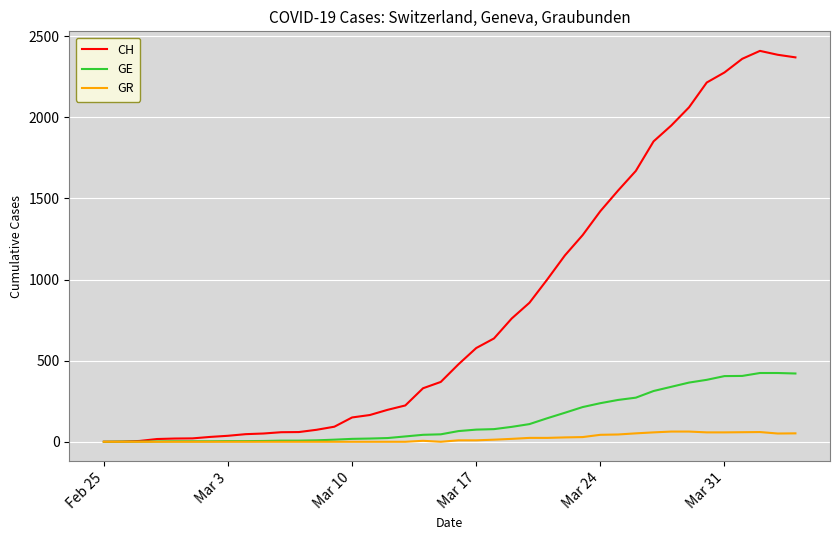

How many lines are shown in the chart?

3